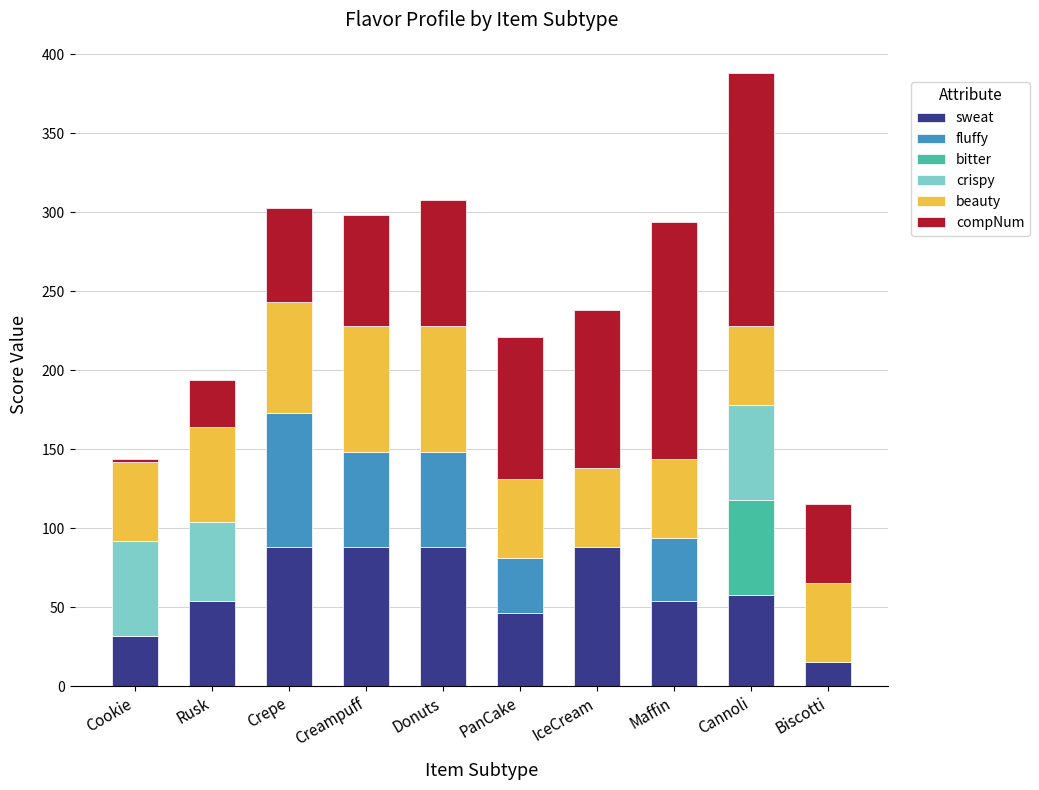

What is the maximum value for sweat?

88